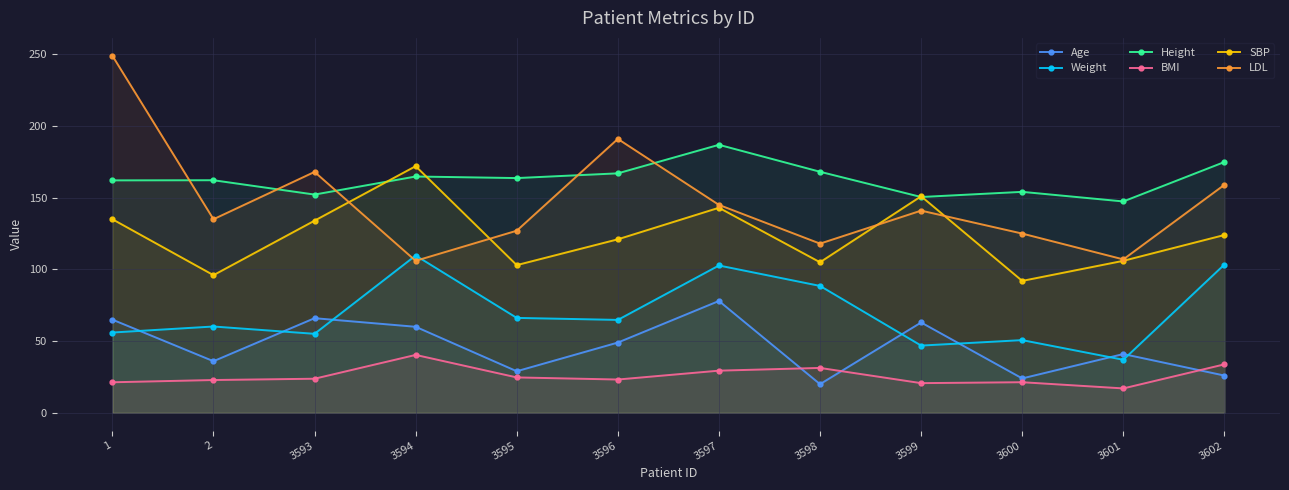

Is it true that Height equals 163.7 at 3595?

True